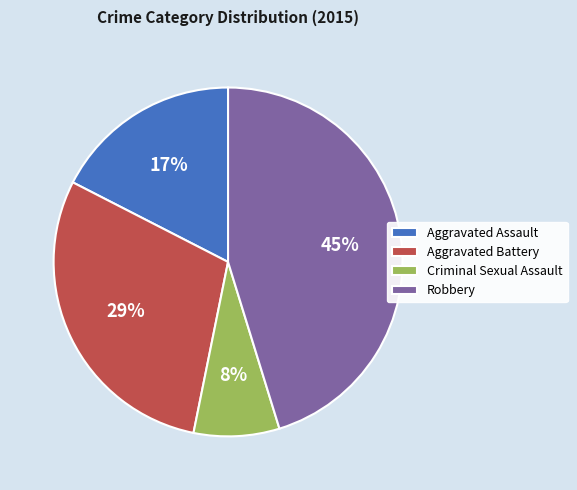

Is there a majority slice in this chart?

No